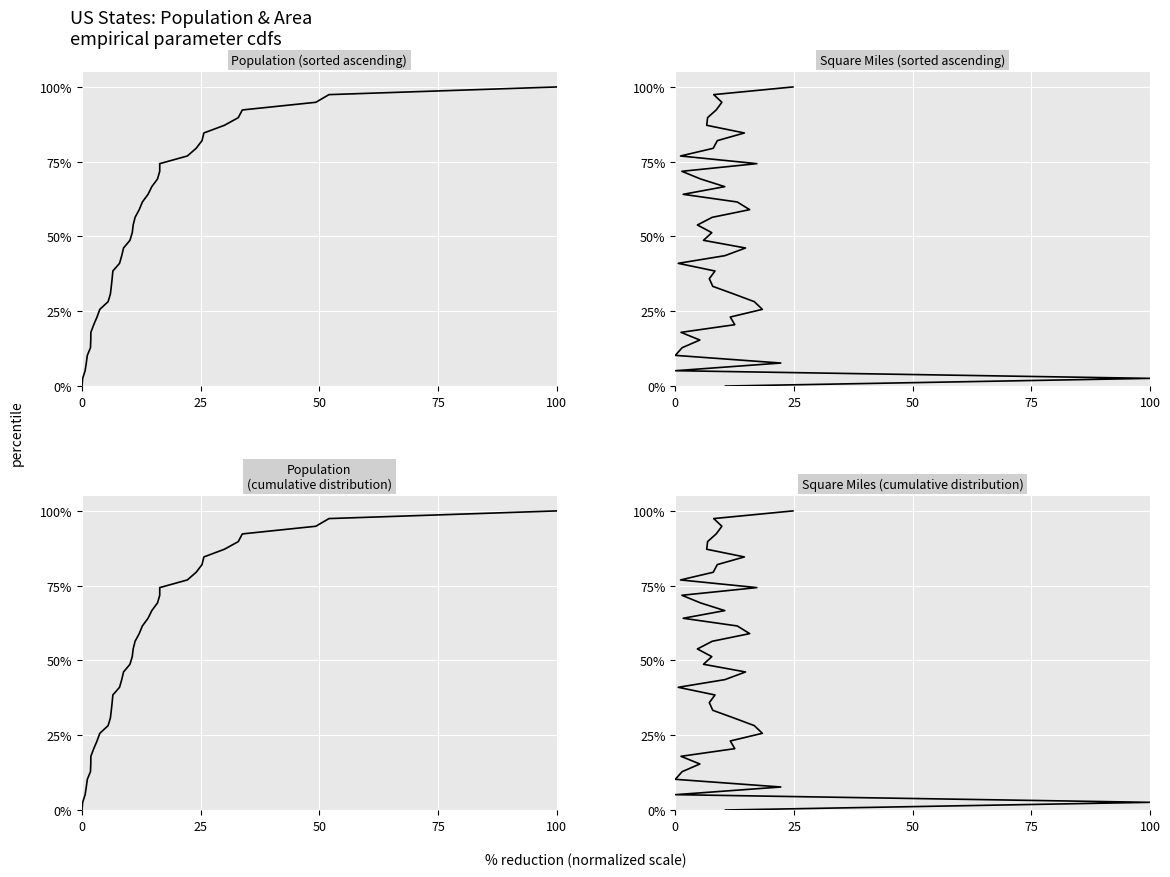

What is the difference between the second highest and minimum values in the Population (sorted ascending) series?

97.4